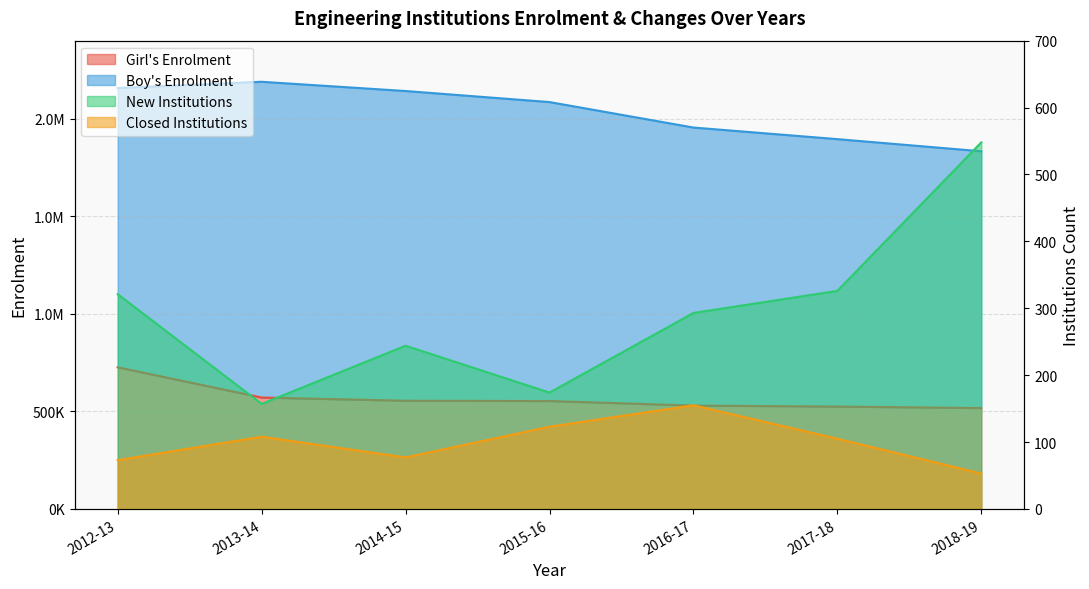

What is the sum of all Closed Institutions values?

694